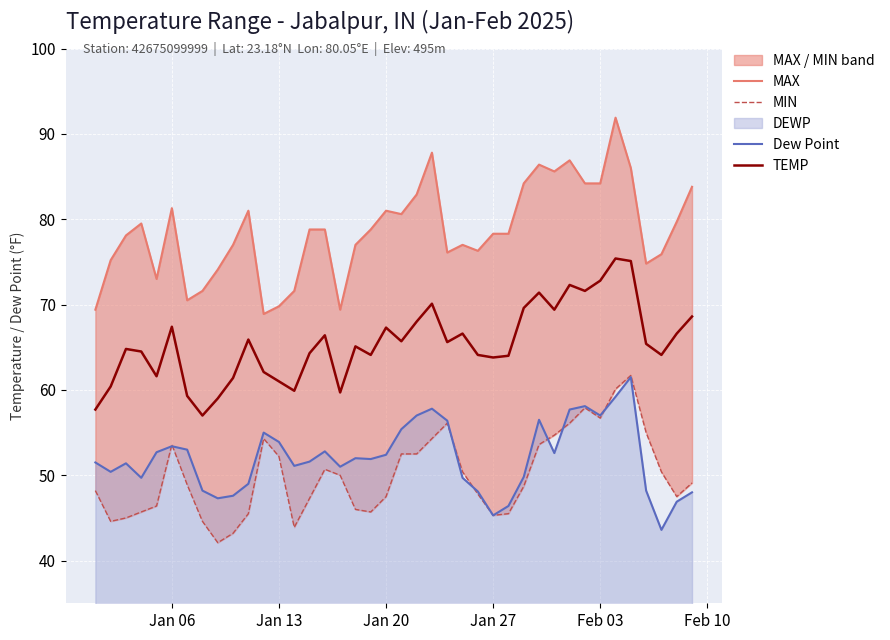

Which series has the largest total across all categories?

MAX